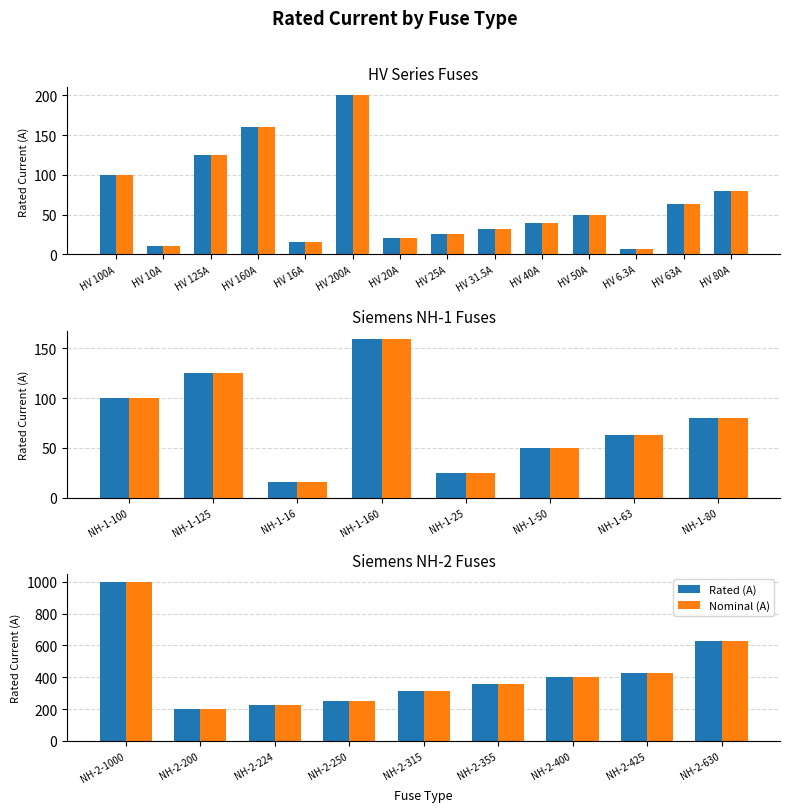

What is the greatest value displayed?

1000